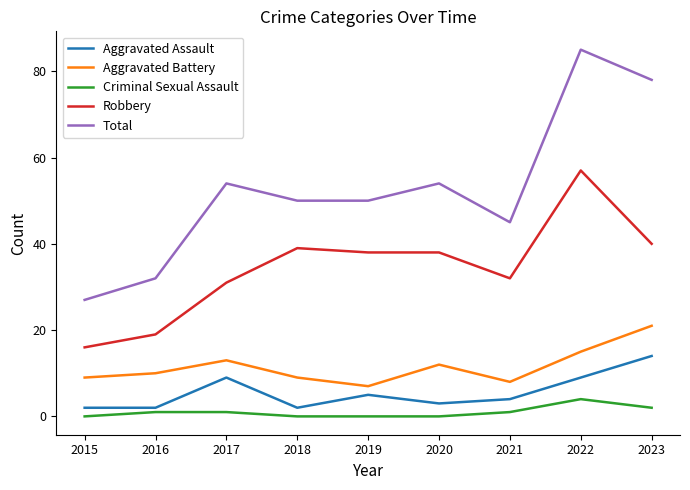

Reading left to right, what are all the values shown in this chart?

Aggravated Assault: 2015=2	2016=2	2017=9	2018=2	2019=5	2020=3	2021=4	2022=9	2023=14
Aggravated Battery: 2015=9	2016=10	2017=13	2018=9	2019=7	2020=12	2021=8	2022=15	2023=21
Criminal Sexual Assault: 2015=0	2016=1	2017=1	2018=0	2019=0	2020=0	2021=1	2022=4	2023=2
Robbery: 2015=16	2016=19	2017=31	2018=39	2019=38	2020=38	2021=32	2022=57	2023=40
Total: 2015=27	2016=32	2017=54	2018=50	2019=50	2020=54	2021=45	2022=85	2023=78